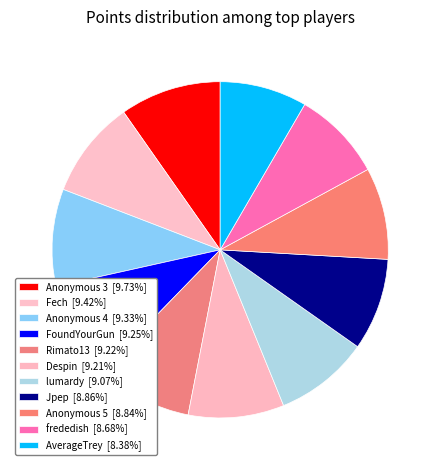

Which has a higher value, Despin or AverageTrey?

Despin